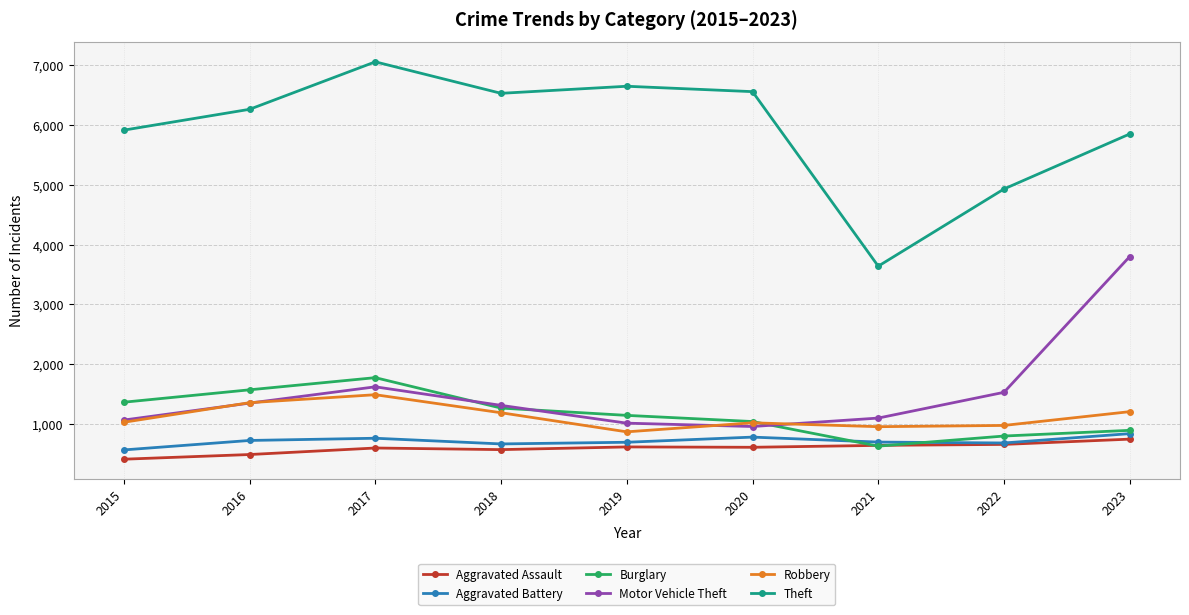

Where is the first local maximum for Motor Vehicle Theft?

2017